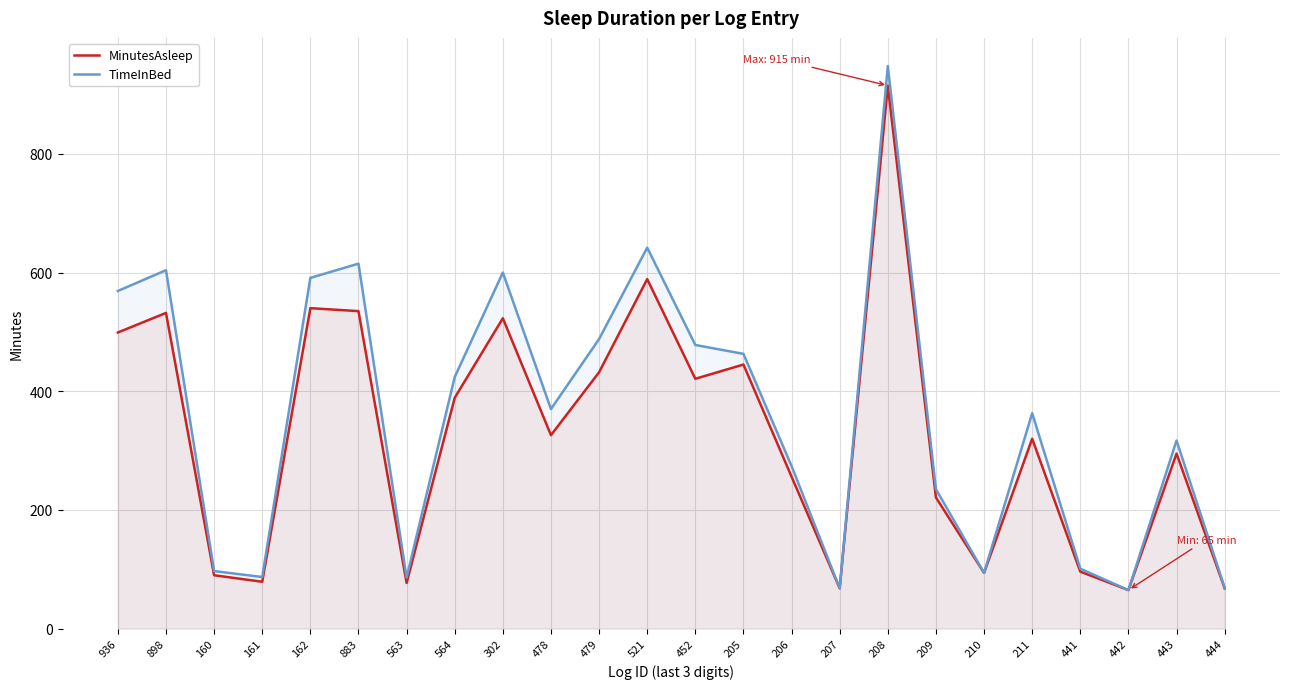

What is the approximate value of TimeInBed at 209, to the nearest 50?

250